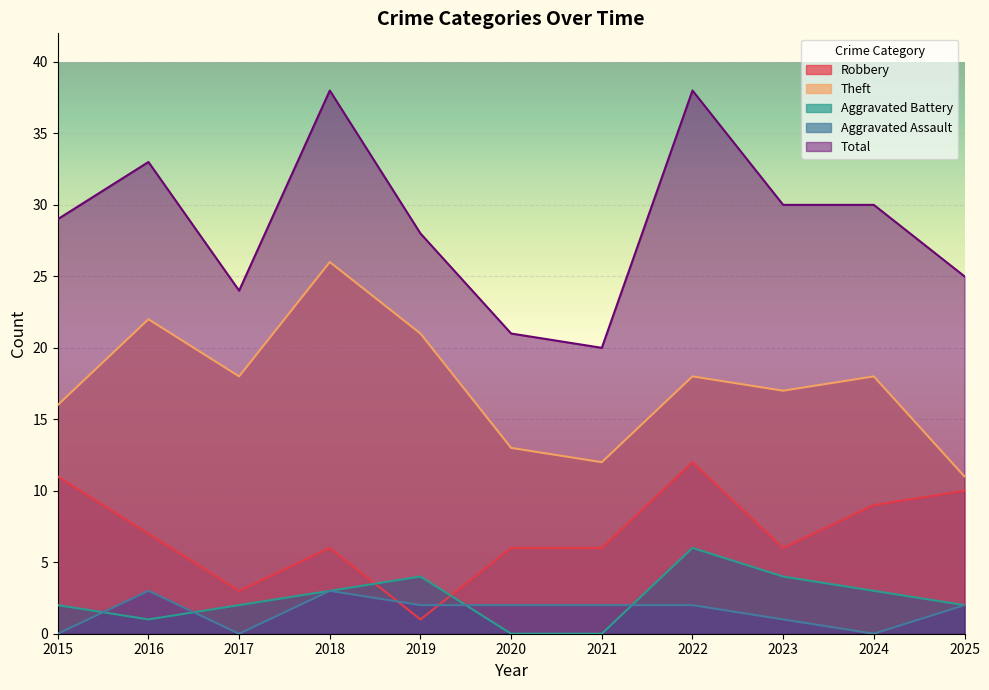

Reading right to left, what are all the values shown in this chart?

Robbery: 10	9	6	12	6	6	1	6	3	7	11
Theft: 11	18	17	18	12	13	21	26	18	22	16
Aggravated Battery: 2	3	4	6	0	0	4	3	2	1	2
Aggravated Assault: 2	0	1	2	2	2	2	3	0	3	0
Total: 25	30	30	38	20	21	28	38	24	33	29